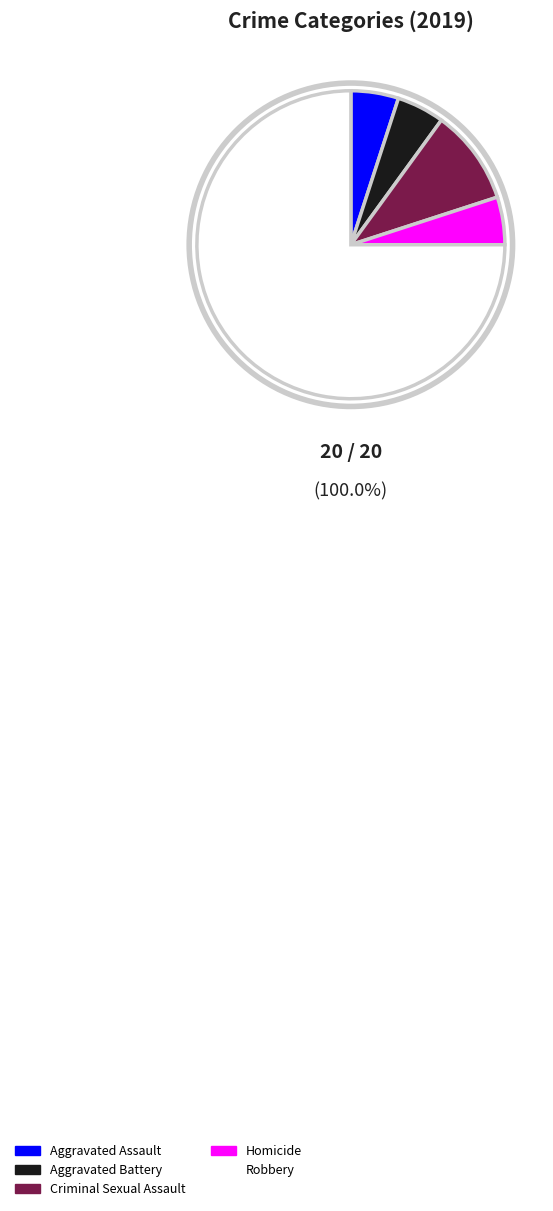

Approximately how many times larger is the value at Aggravated Battery compared to Criminal Sexual Assault?

0.5